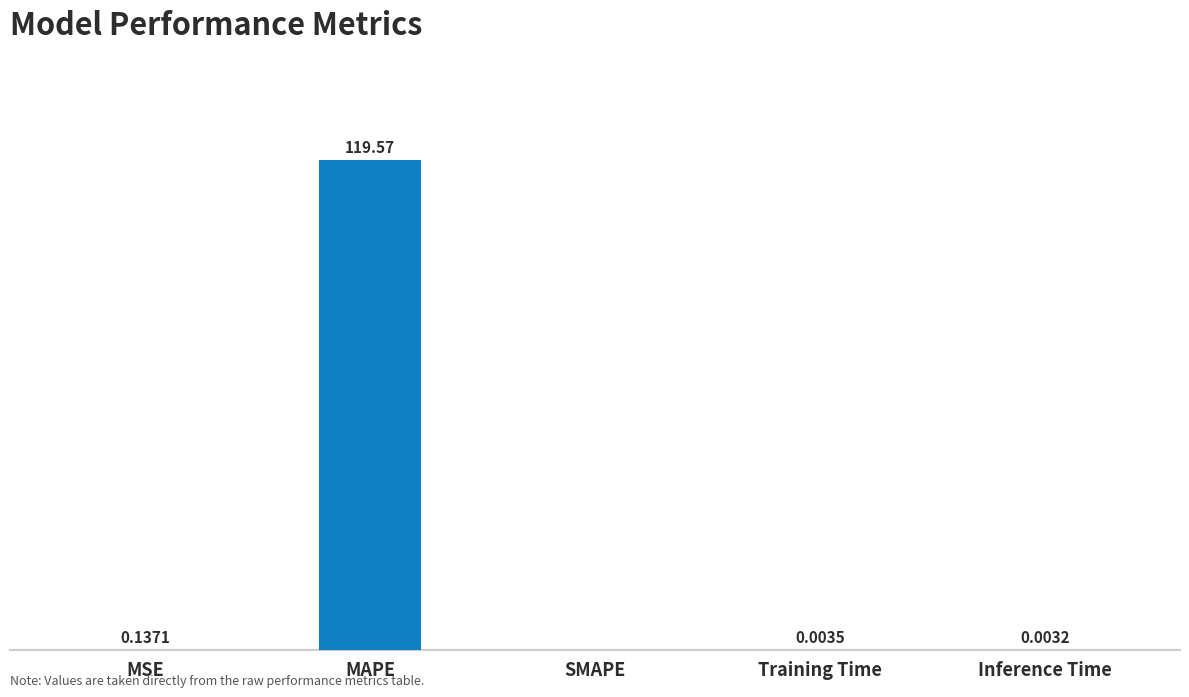

At which label is the value closest to 59?

MSE